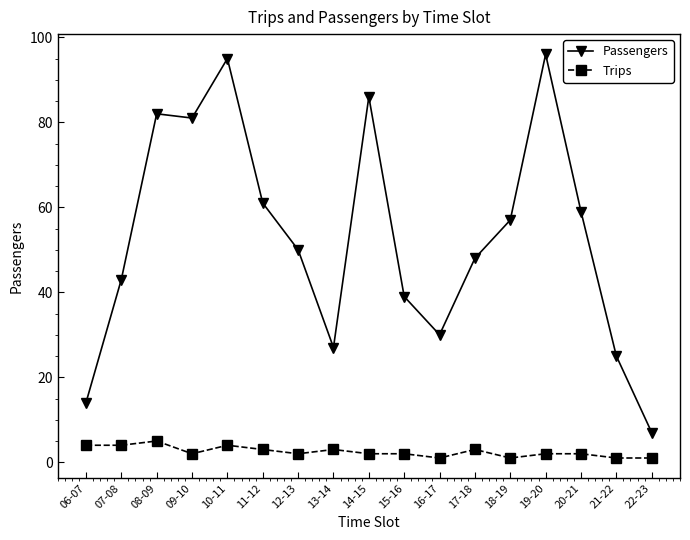

Reading left to right, list all the values displayed in this chart.

Passengers: 14	43	82	81	95	61	50	27	86	39	30	48	57	96	59	25	7
Trips: 4	4	5	2	4	3	2	3	2	2	1	3	1	2	2	1	1